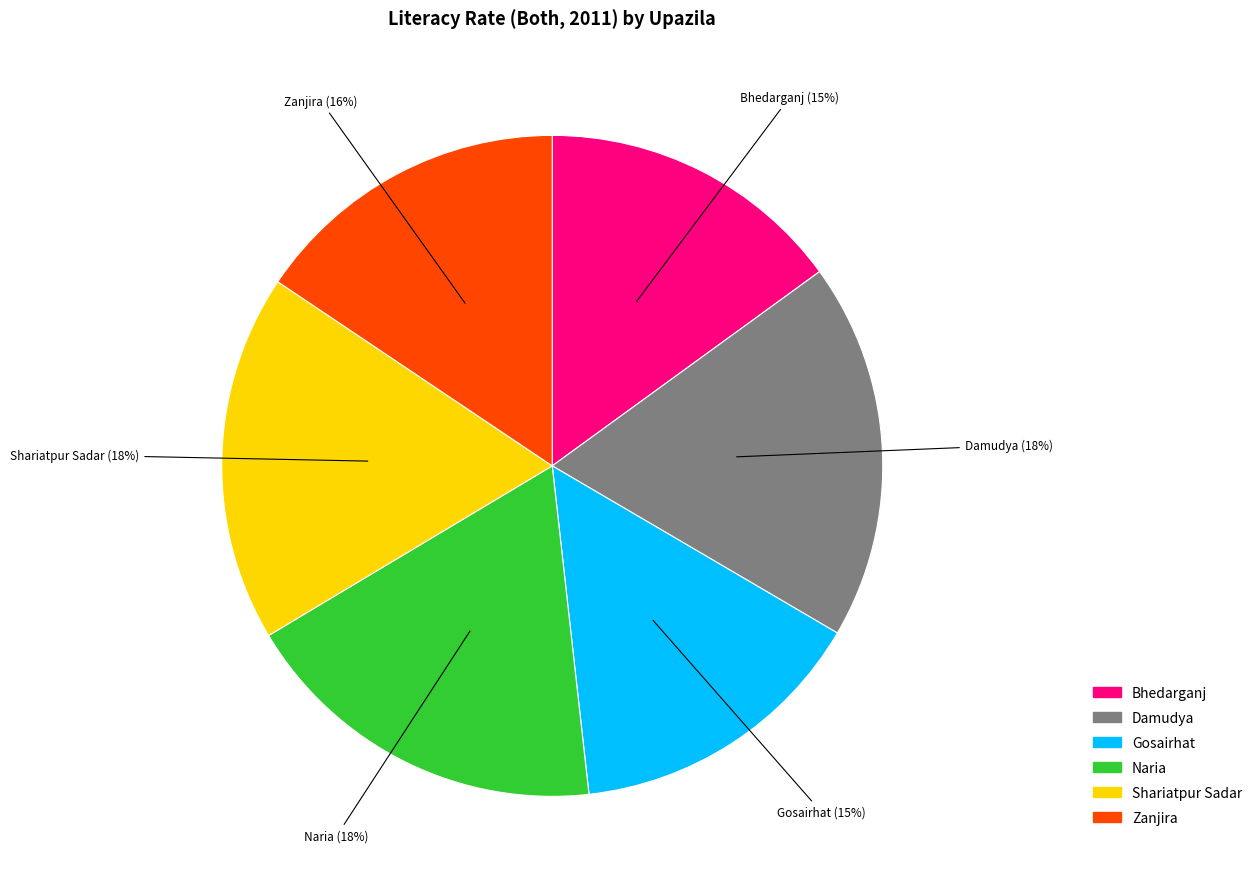

Do Shariatpur Sadar and Bhedarganj together represent more than half of the pie?

No